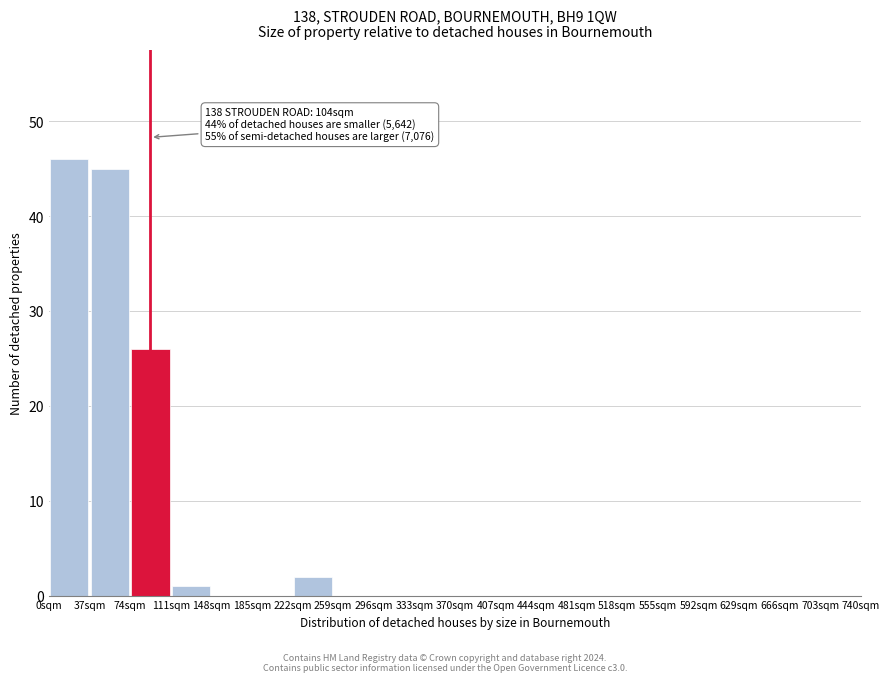

Over which range of the x-axis is the bar tallest?

0 to 37